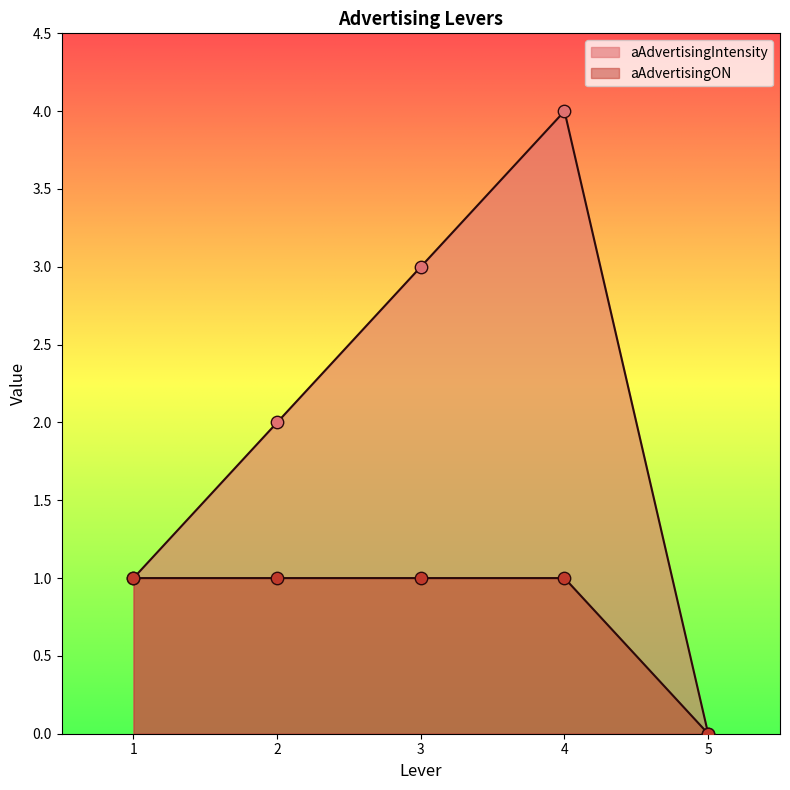

At how many categories does at least one series exceed 3?

1